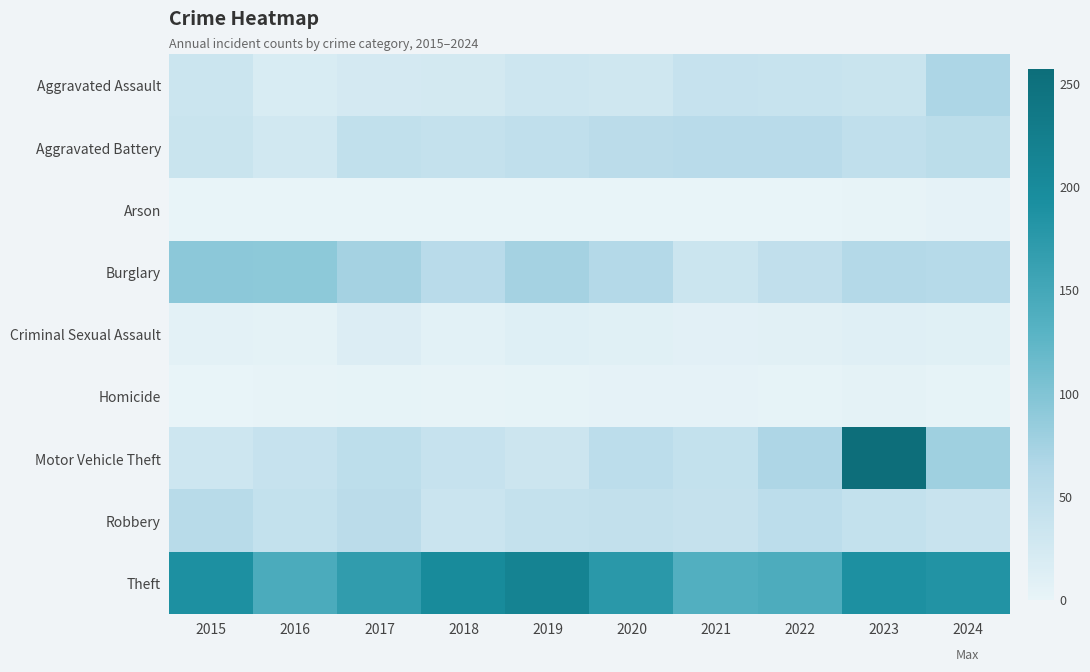

Rank the series at 2019 from lowest to highest value.

Arson, Homicide, Criminal Sexual Assault, Aggravated Assault, Motor Vehicle Theft, Robbery, Aggravated Battery, Burglary, Theft